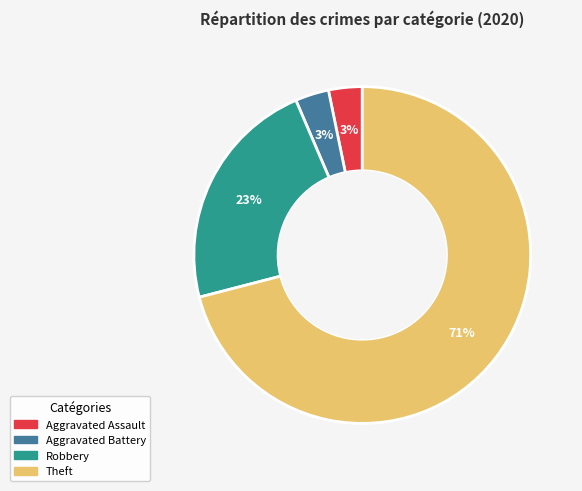

To the nearest percent, what is the average slice percentage?

25%